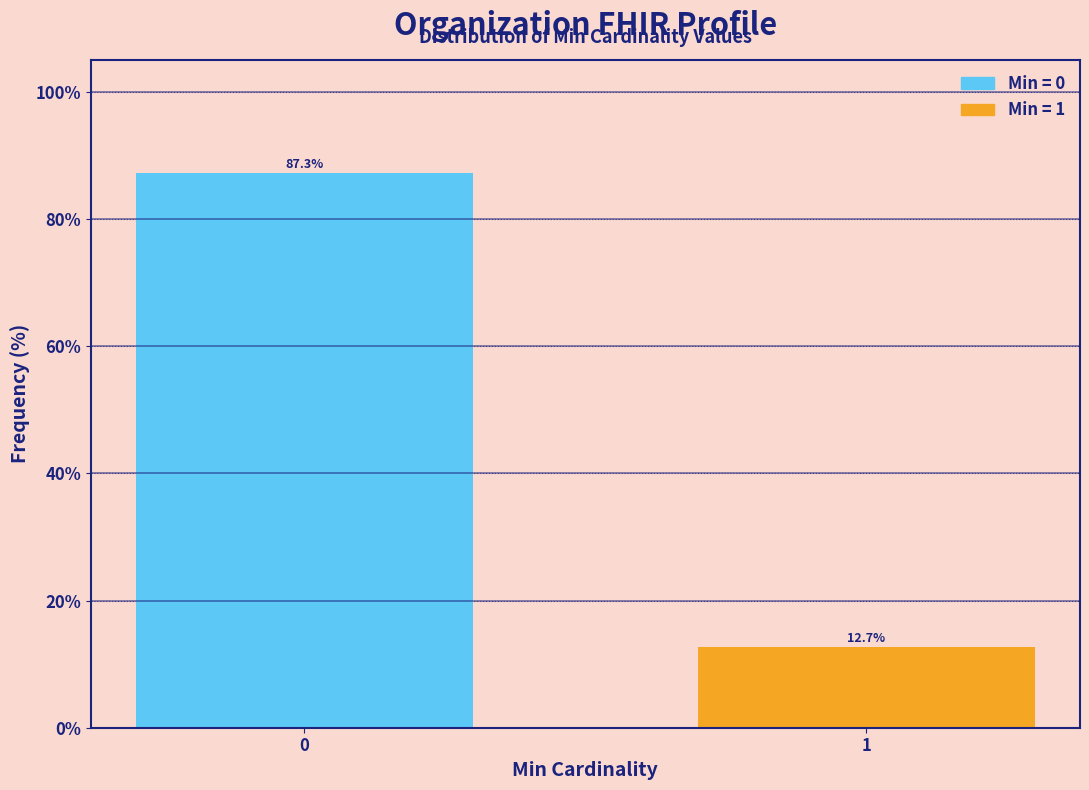

Reading left to right, what are all the values shown in this chart?

0=87.3	1=12.7